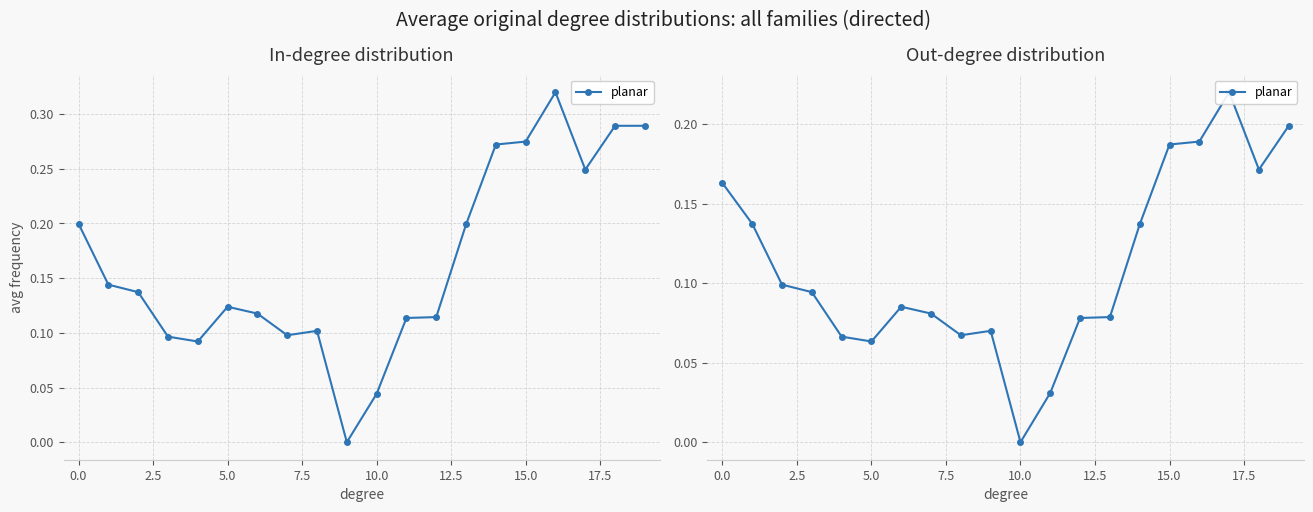

How many interior local peaks (higher than both neighbors) does the data have?

3